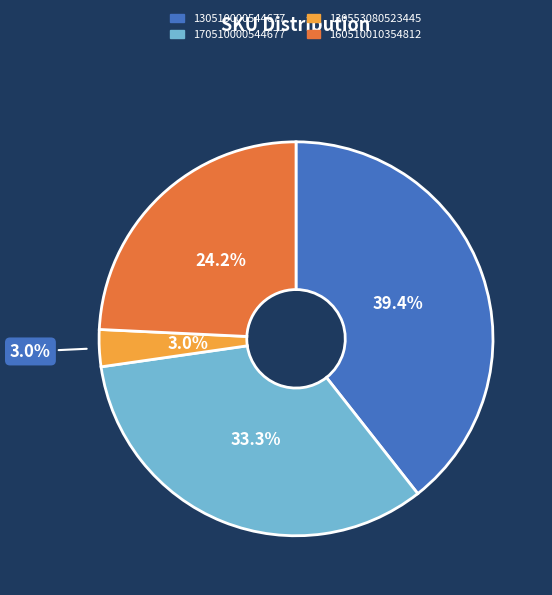

Combined, do 170510000544677 and 160510010354812 account for over 50%?

Yes